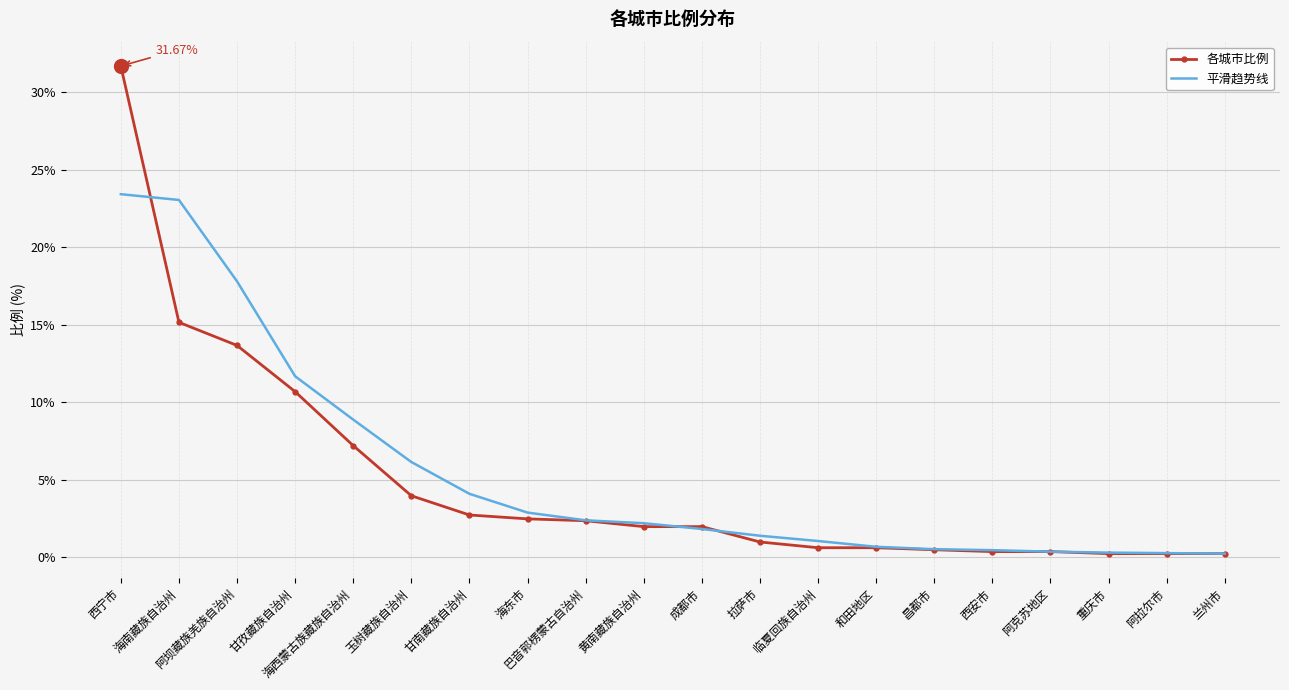

What is the maximum value shown in the chart?

31.7